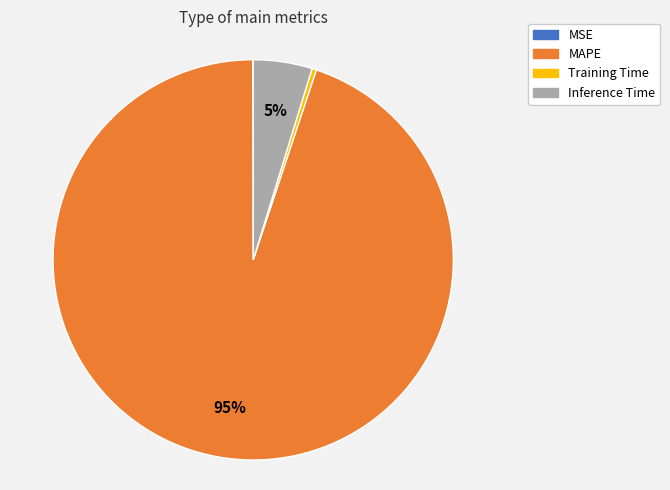

To the nearest percent, what percentage of the pie is MAPE?

95%